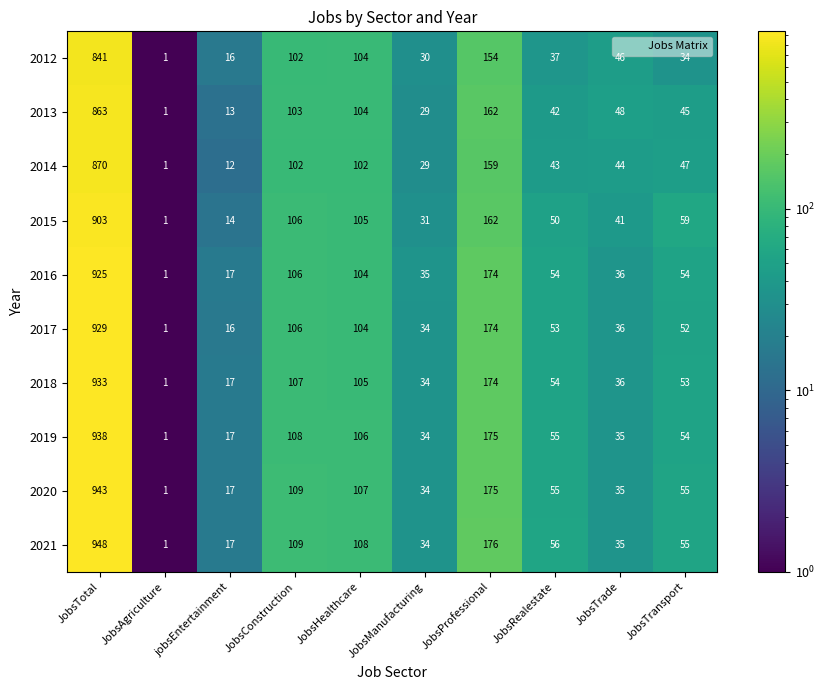

Which series has the largest range (max minus min)?

2021